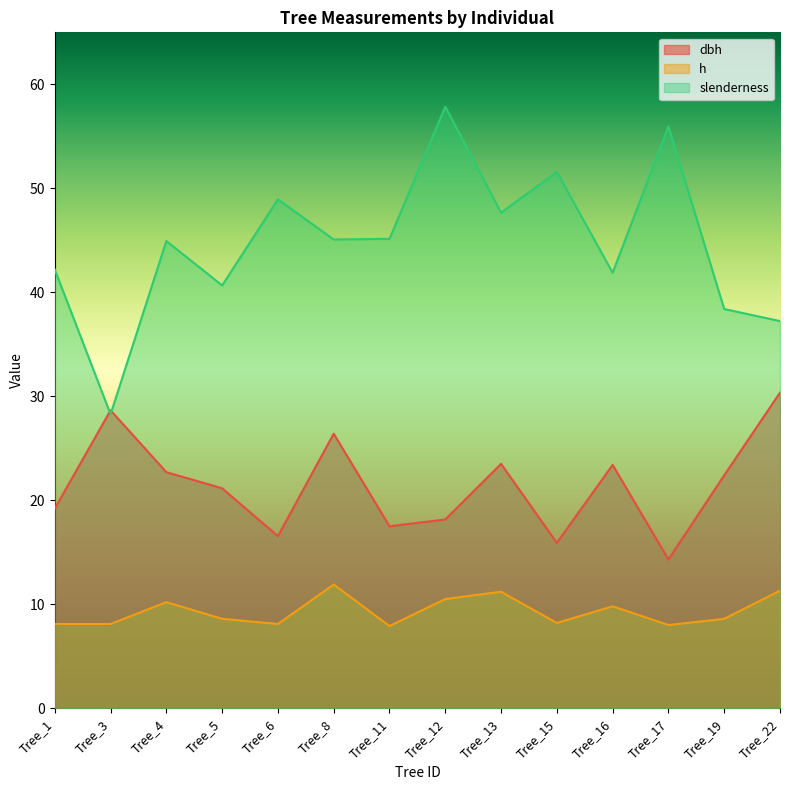

What is the total value across all series at Tree_15?

75.7